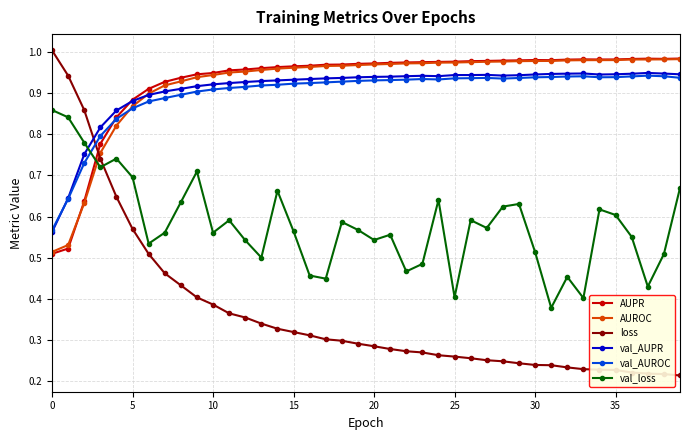

True or false: val_AUPR has more than 0 points higher than both neighbors.

True